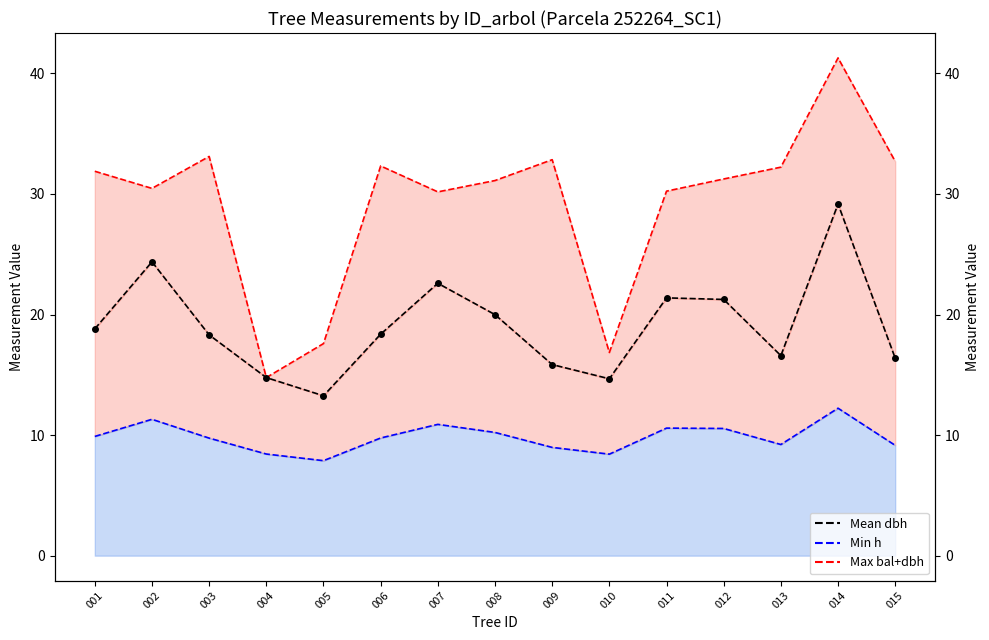

Reading left to right, transcribe all the data shown in this chart.

dbh trend: 001=18.8	002=24.4	003=18.3	004=14.8	005=13.3	006=18.4	007=22.6	008=20.0	009=15.8	010=14.7	011=21.4	012=21.2	013=16.6	014=29.2	015=16.4
h trend: 001=9.9	002=11.3	003=9.8	004=8.4	005=7.9	006=9.8	007=10.9	008=10.2	009=9.0	010=8.4	011=10.6	012=10.6	013=9.2	014=12.2	015=9.2
bal trend: 001=31.9	002=30.5	003=33.1	004=14.8	005=17.6	006=32.3	007=30.2	008=31.1	009=32.8	010=16.9	011=30.2	012=31.2	013=32.2	014=41.3	015=32.7